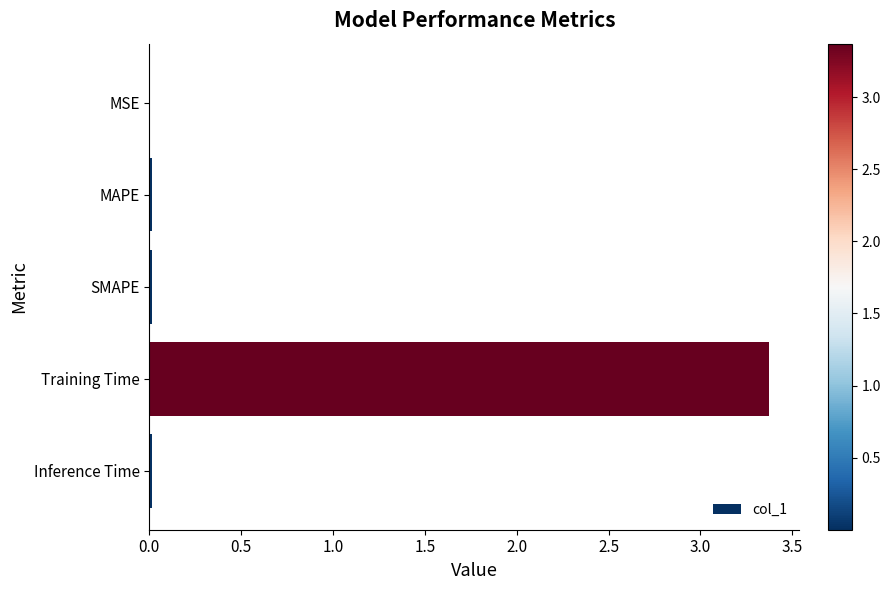

True or false: the data shows 0.0 at SMAPE.

True